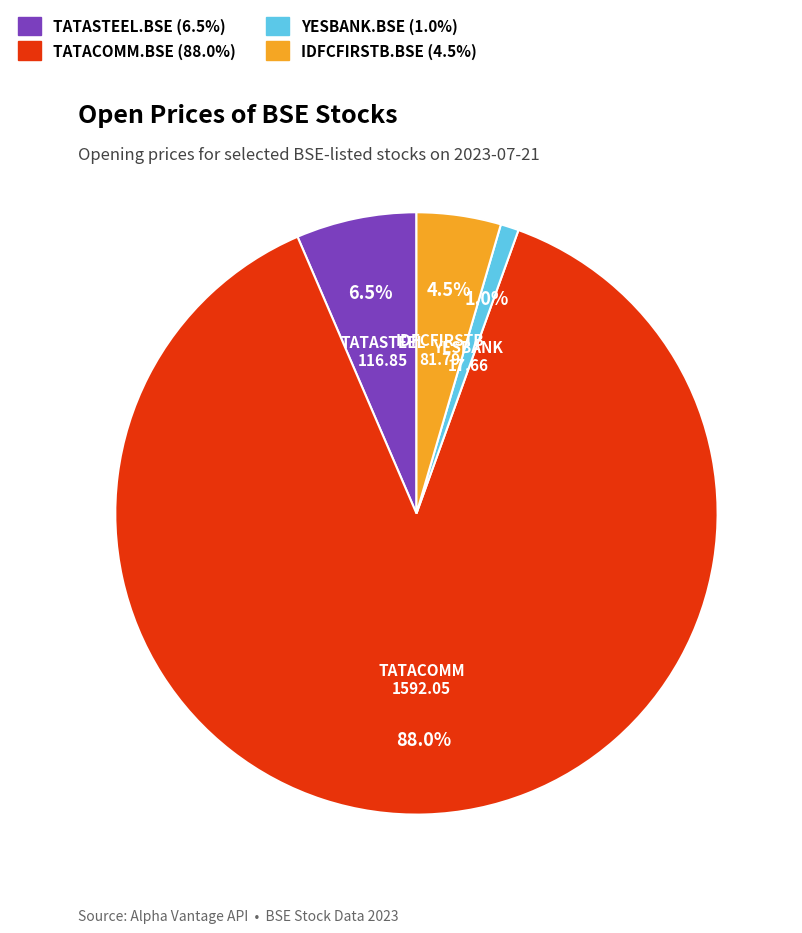

How many segments does this pie chart have?

4